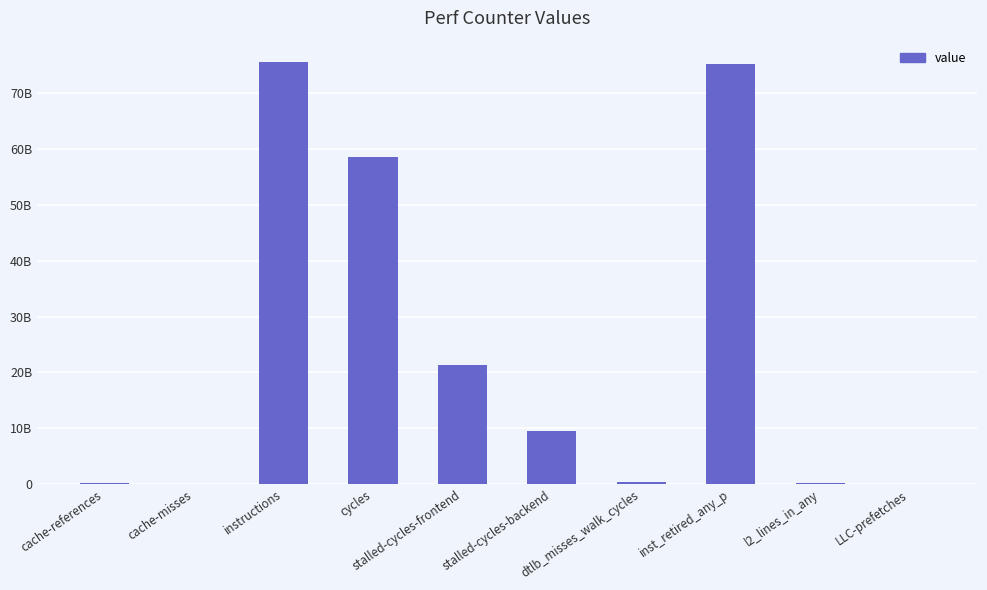

At which label is the value closest to 37809691951?

stalled-cycles-frontend